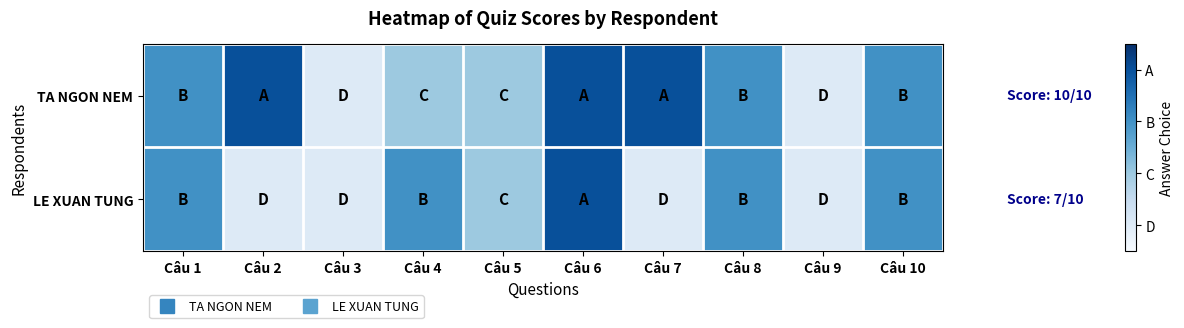

Which series has the largest total across all categories?

TA NGON NEM